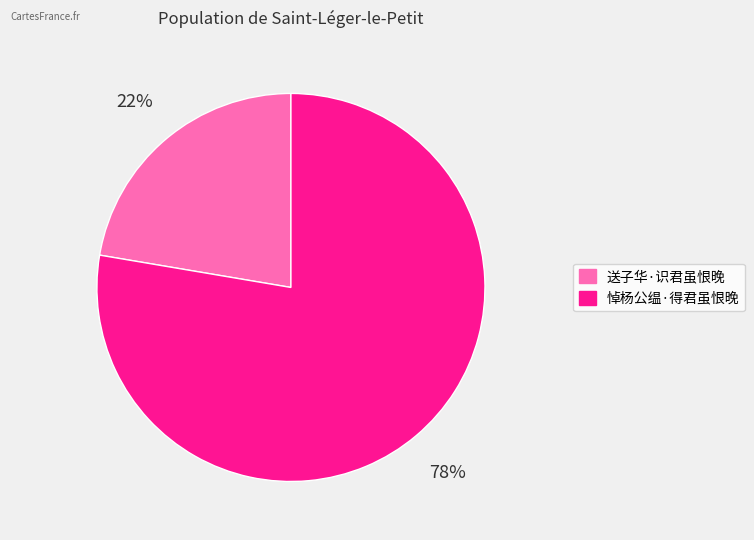

Is it true that 悼杨公缊·得君虽恨晚 is 78% of the pie?

True